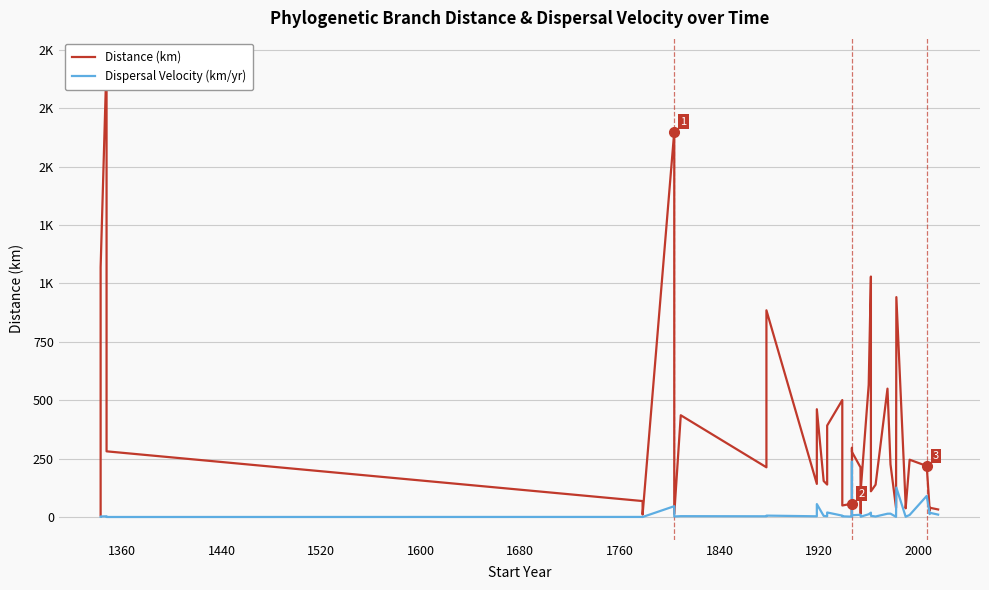

What is the highest value of the Dispersal Velocity (km/yr) series?

237.9